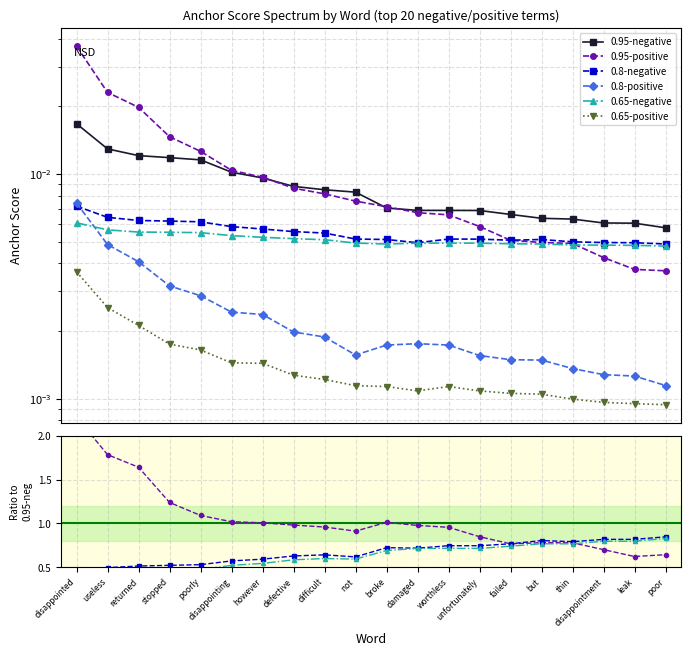

At which category is the sum across all series the highest?

disappointed